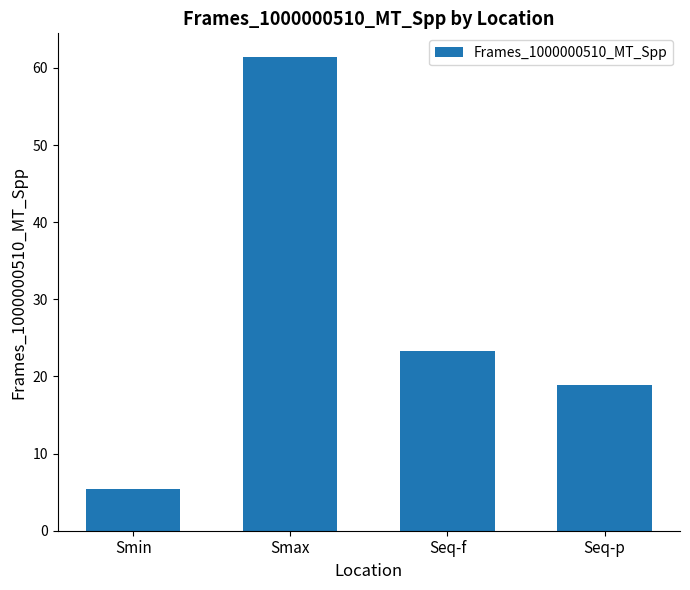

True or false: the data shows 23.3 at Seq-f.

True